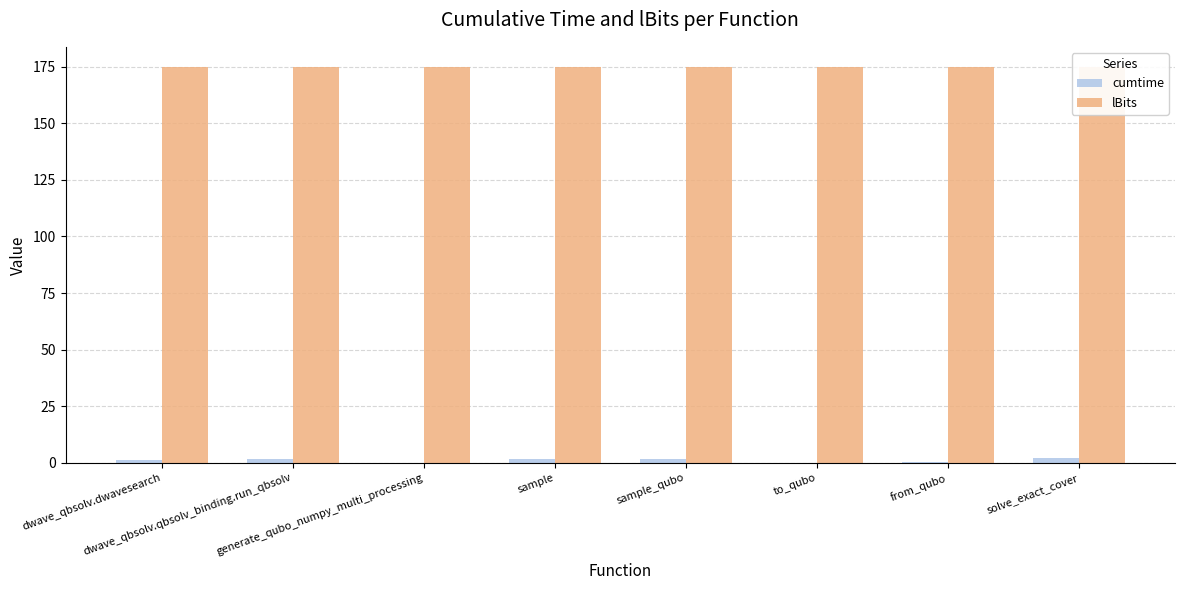

Is the value of lBits at dwave_qbsolv.qbsolv_binding.run_qbsolv greater than the value of cumtime at solve_exact_cover?

Yes